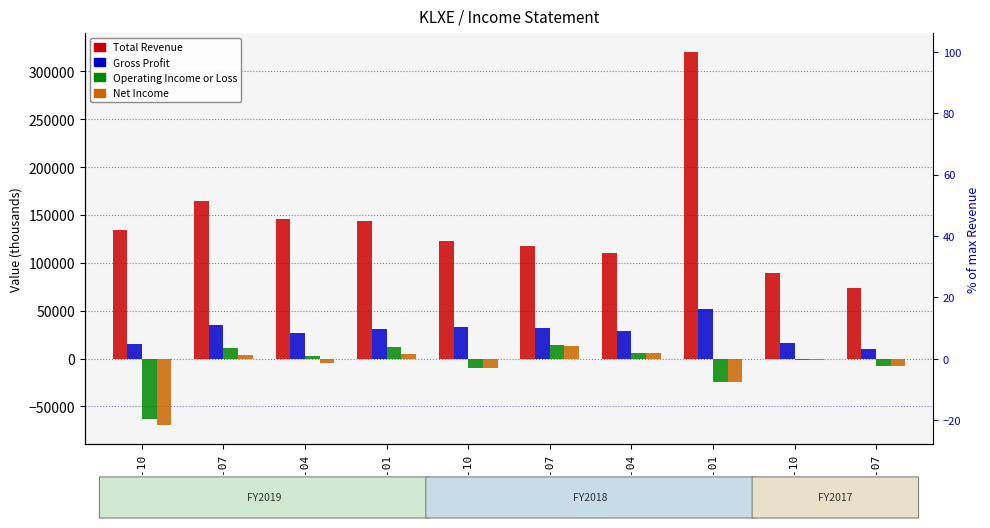

Which category has the highest value in the Operating Income or Loss series?

2018-07